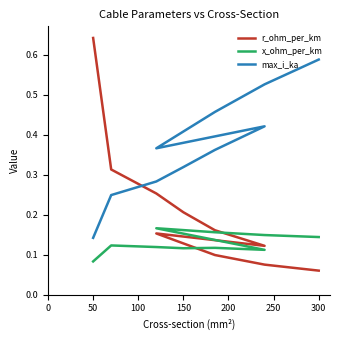

How many lines are shown in the chart?

3